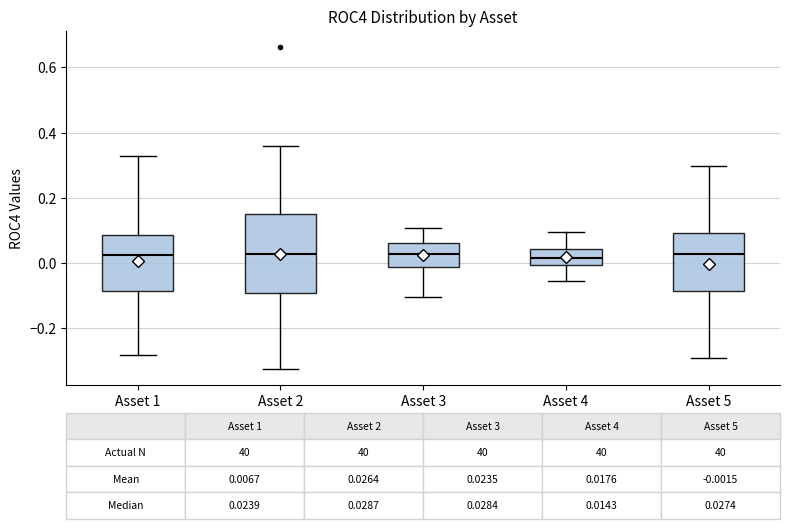

Comparing the boxes themselves (not the whiskers), which one is the tallest?

Asset 2